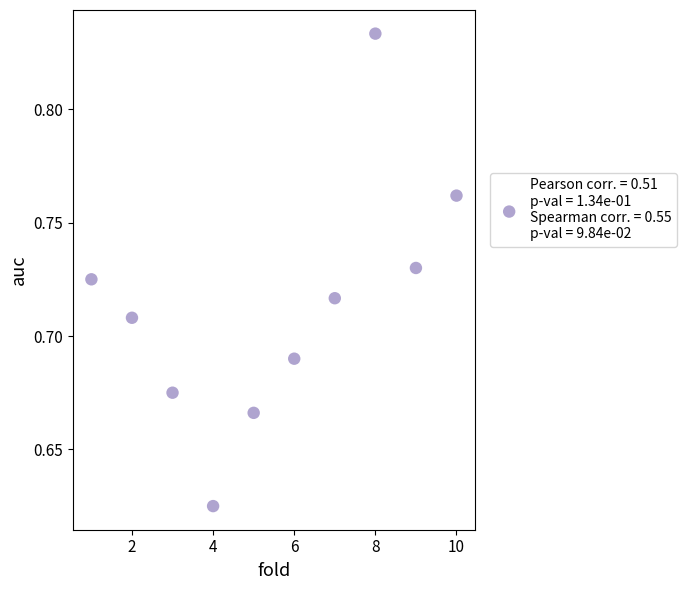

What is the range of X values (max minus min)?

9.0